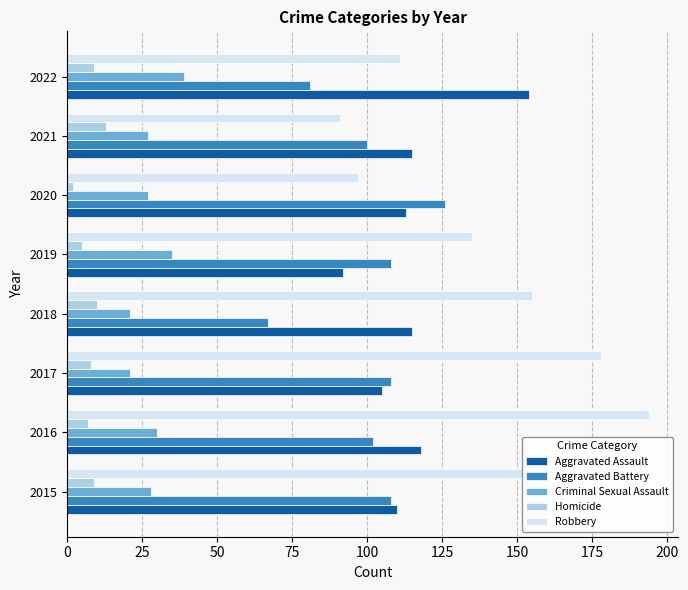

What is the sum of all Robbery values?

1115